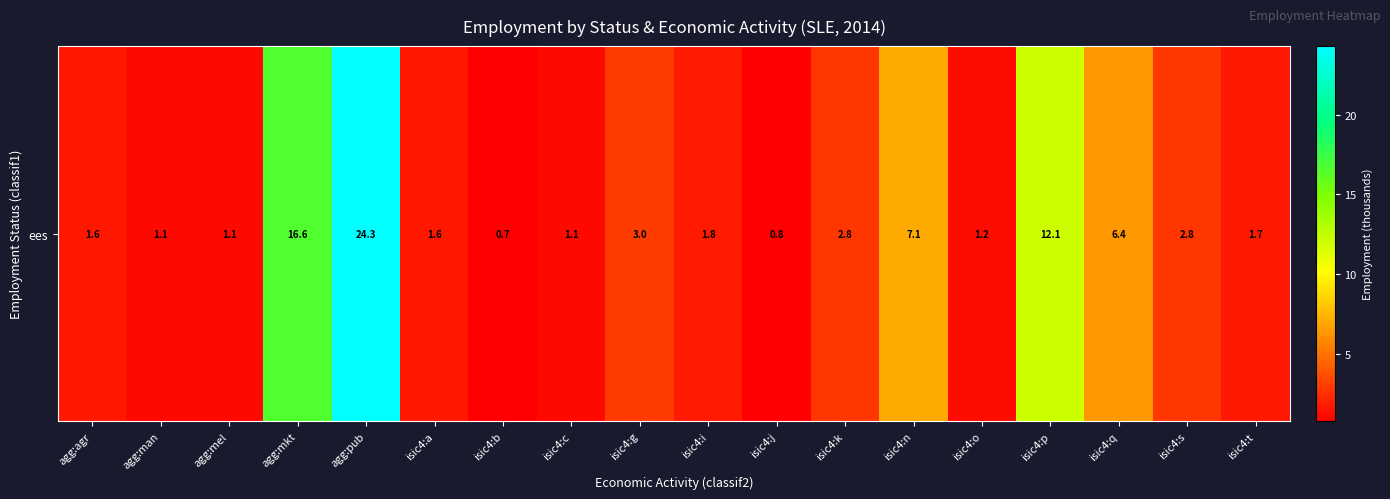

What is the difference between the values at agg:agr and agg:man?

0.5